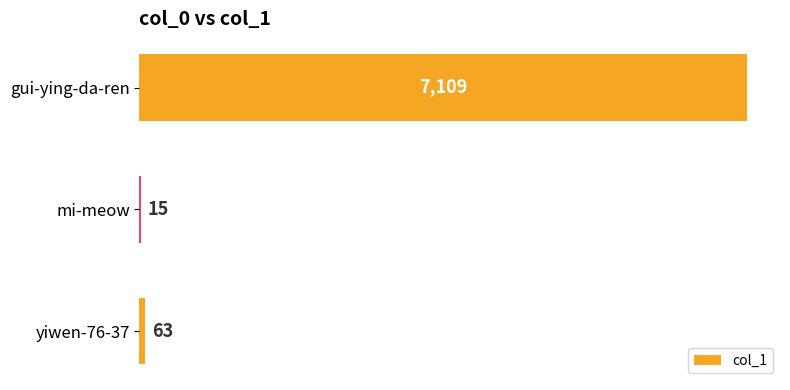

True or false: the data shows 3599 at gui-ying-da-ren.

False